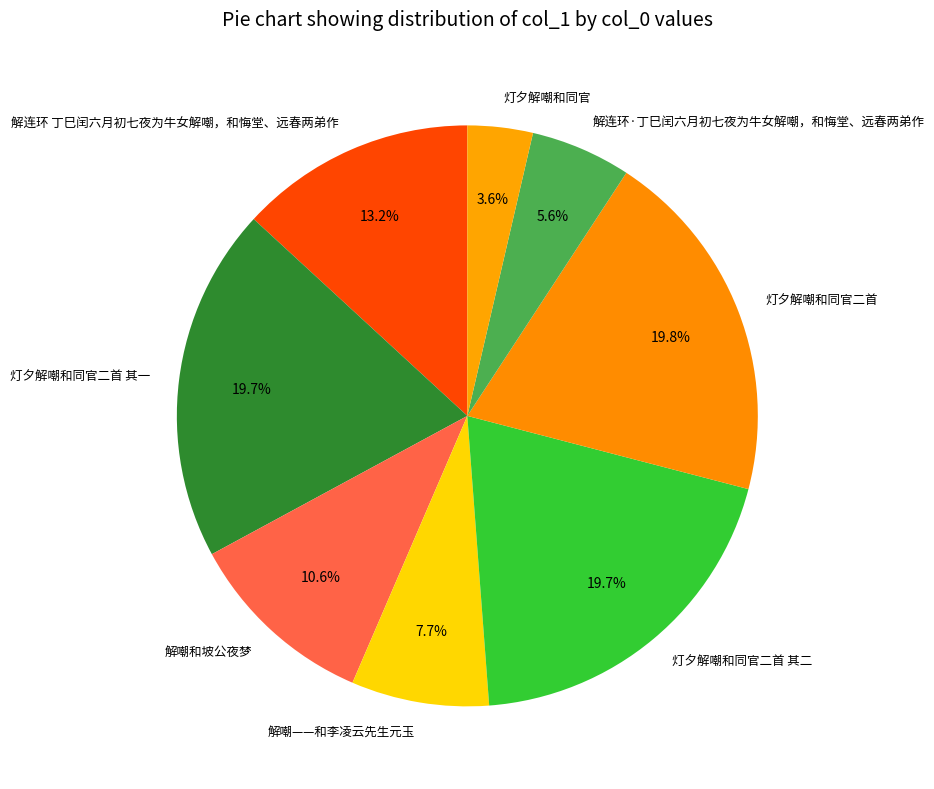

Is there a majority slice in this chart?

No